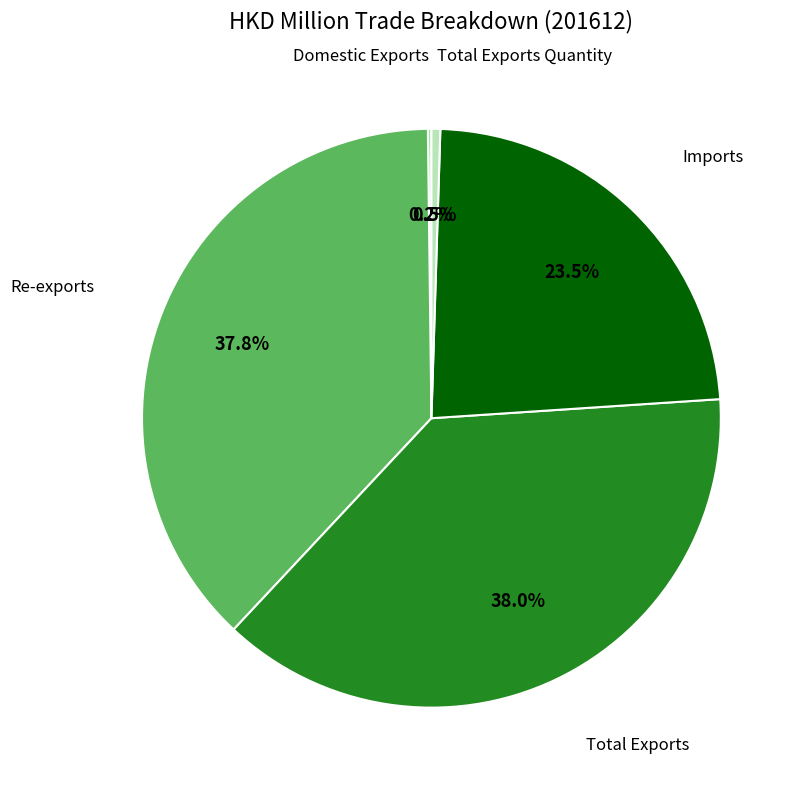

Does any single category account for the majority?

No